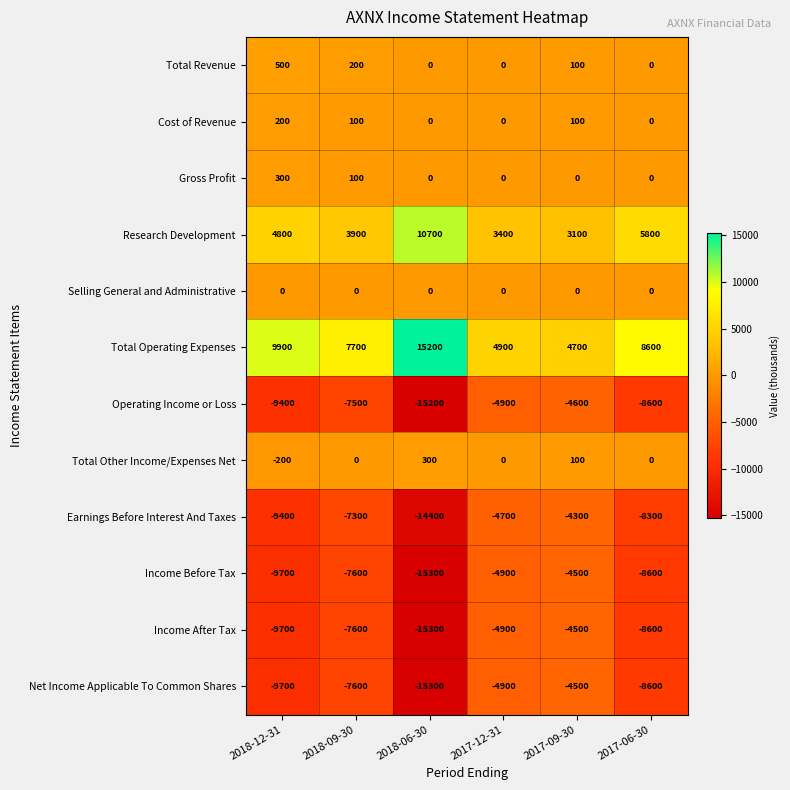

What value does the Income After Tax series have at 2017-06-30, to the nearest 100?

-8600